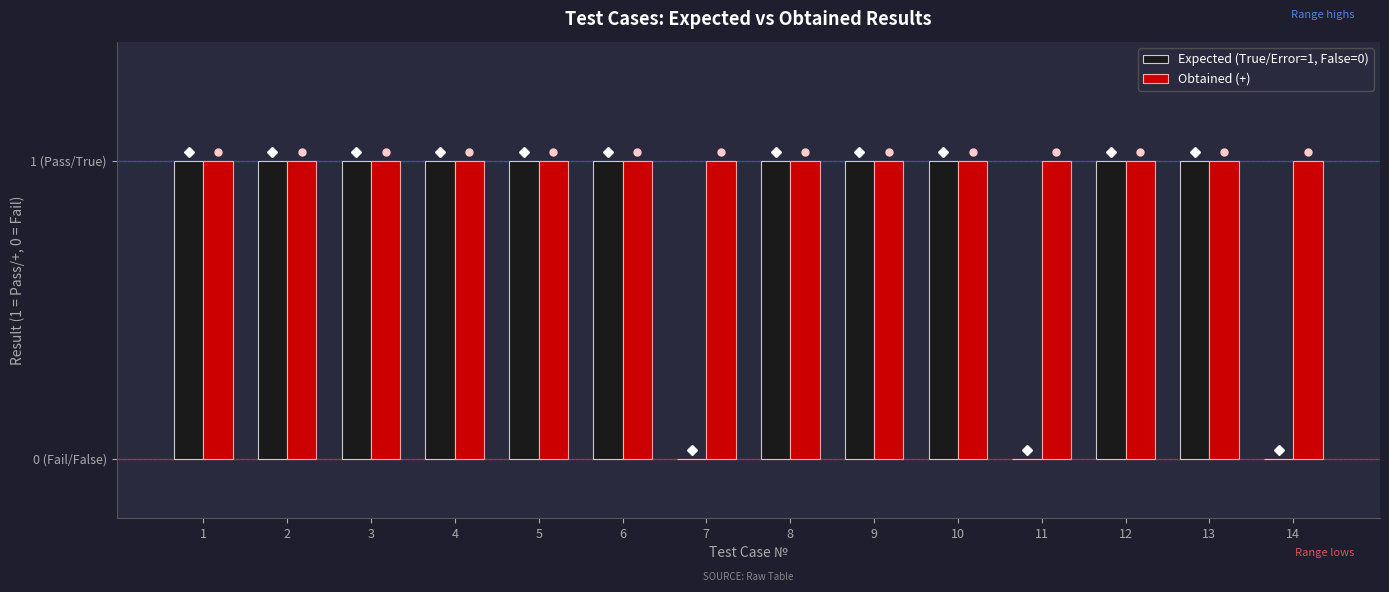

What are all the series names shown in the legend?

Expected (True/Error=1, False=0), Obtained (+)